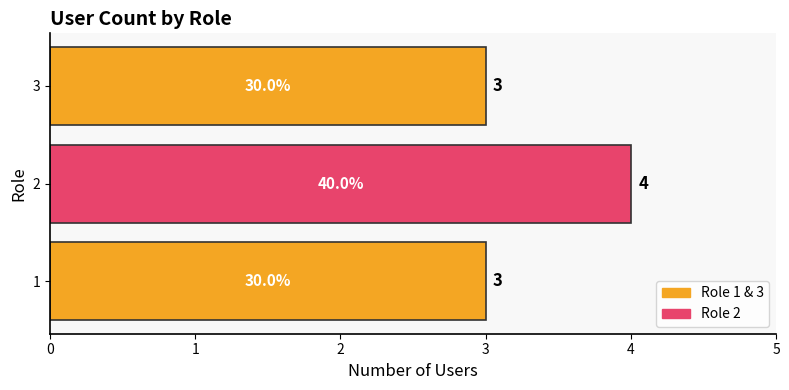

What is the approximate value at 1?

3